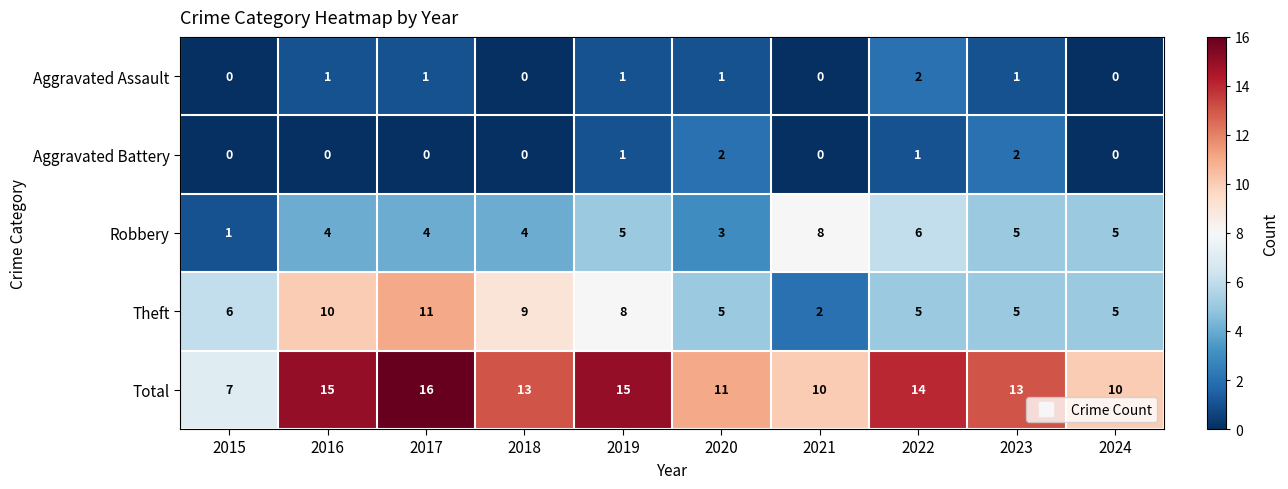

At which category does the chart reach its peak across all series?

2017